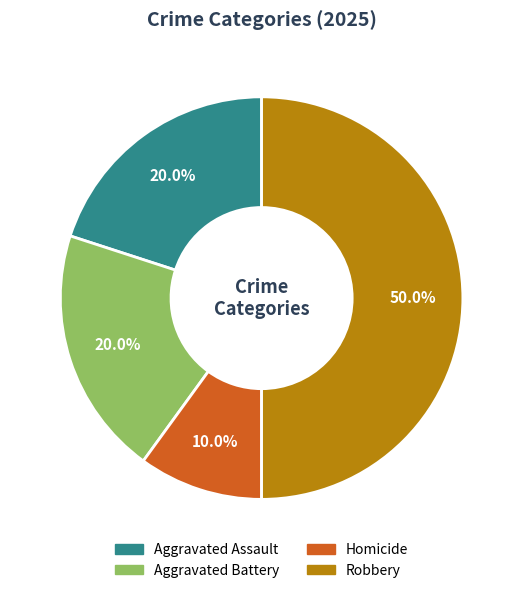

Count the number of slices in the pie.

4